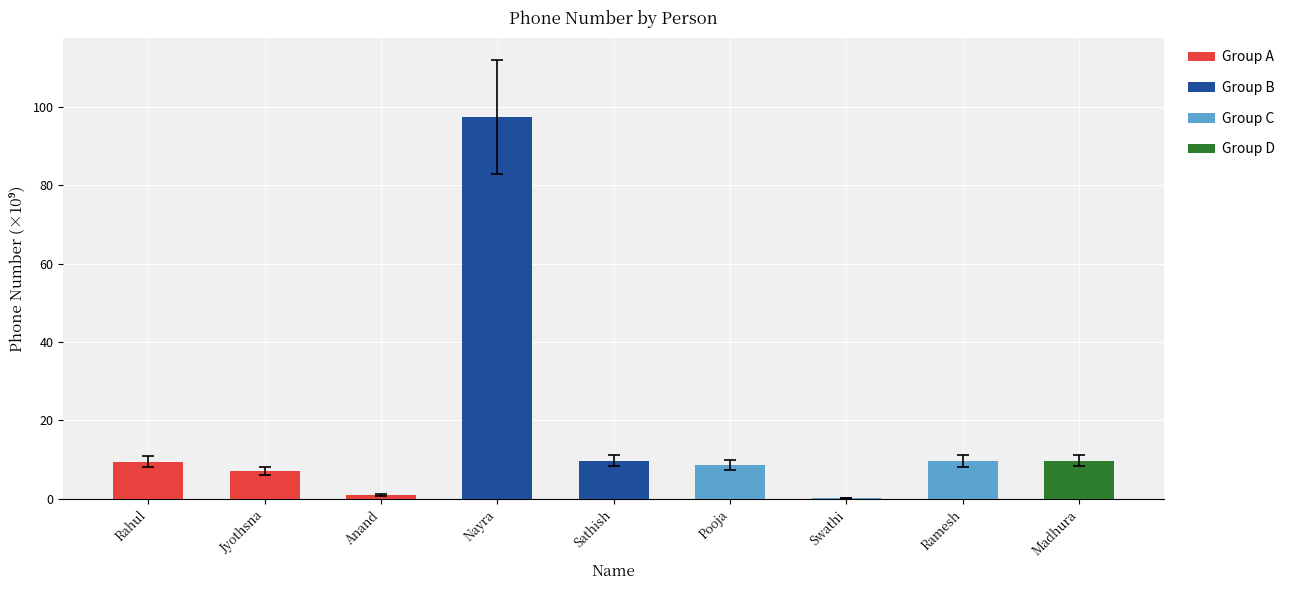

What is the sum of all values?

152.7